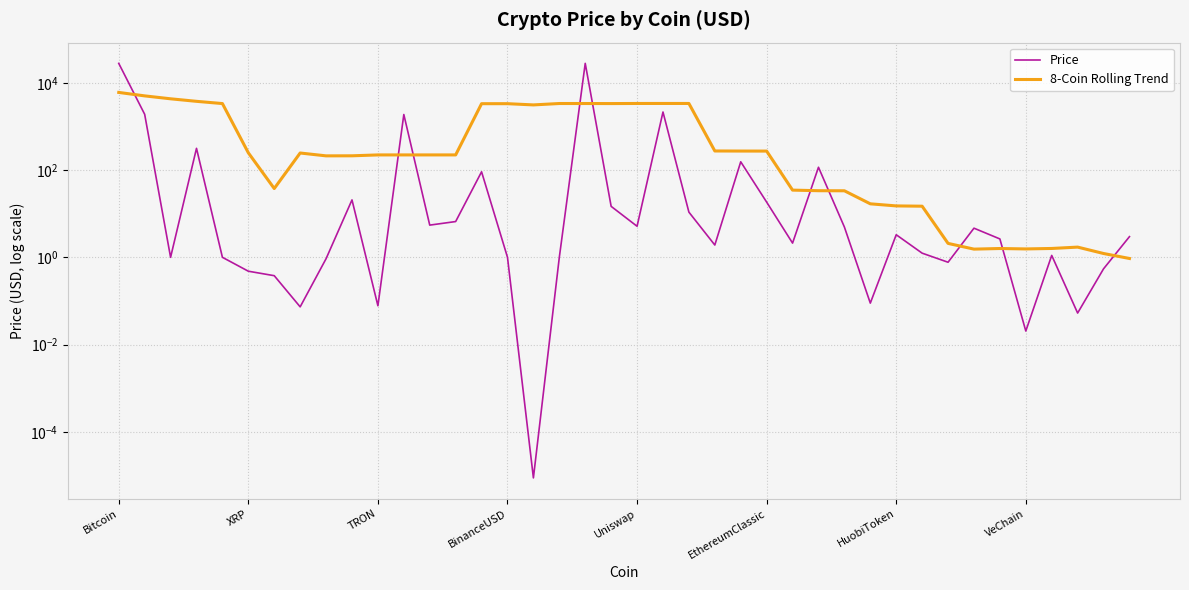

Which has a higher value, 39 or 29?

39